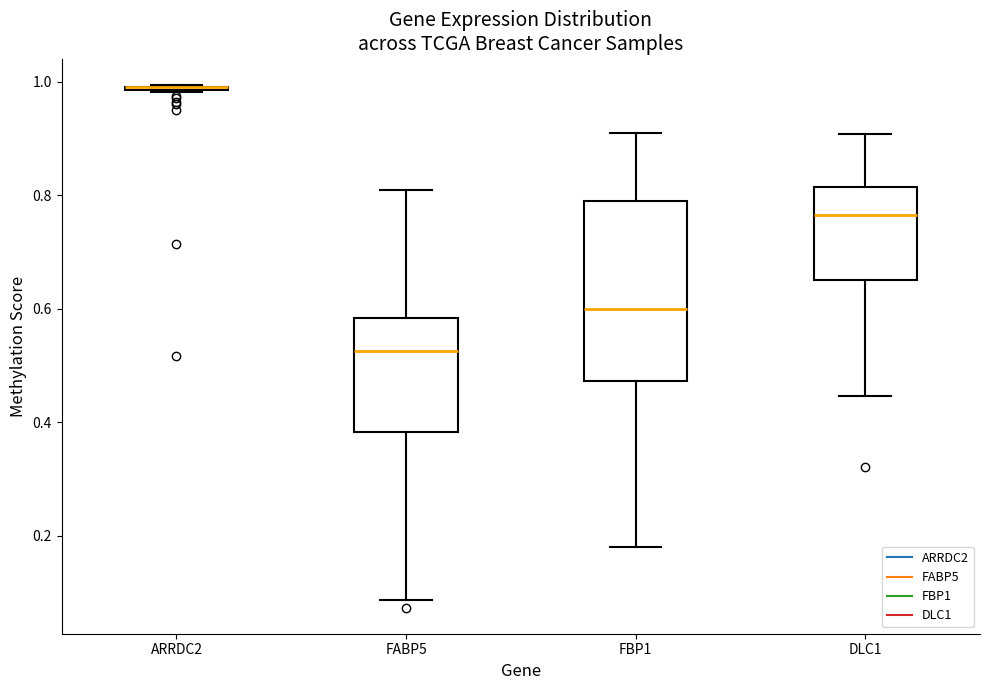

Where does the lower whisker of the box for FBP1 end on the y-axis? The values are not printed on the chart, so give them approximately, as read against the axis.

0.18